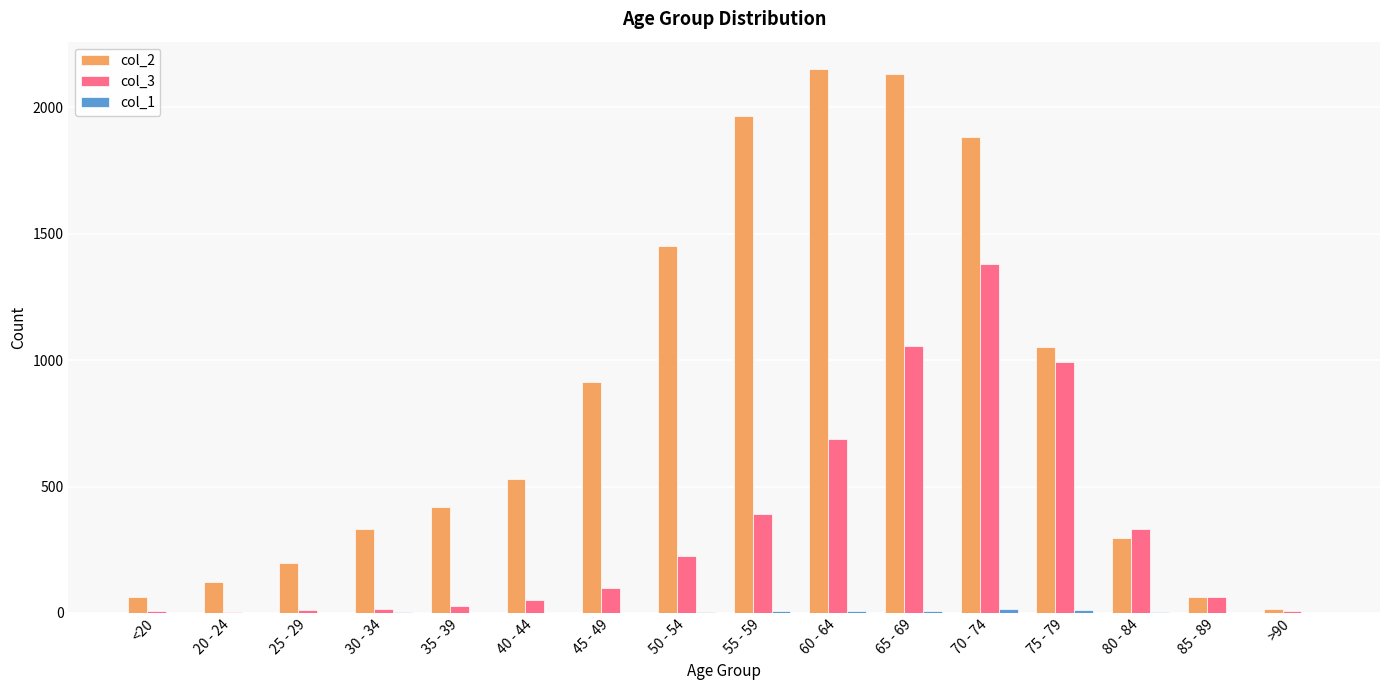

The col_2 series shows 1067 at 55 - 59. True or false?

False